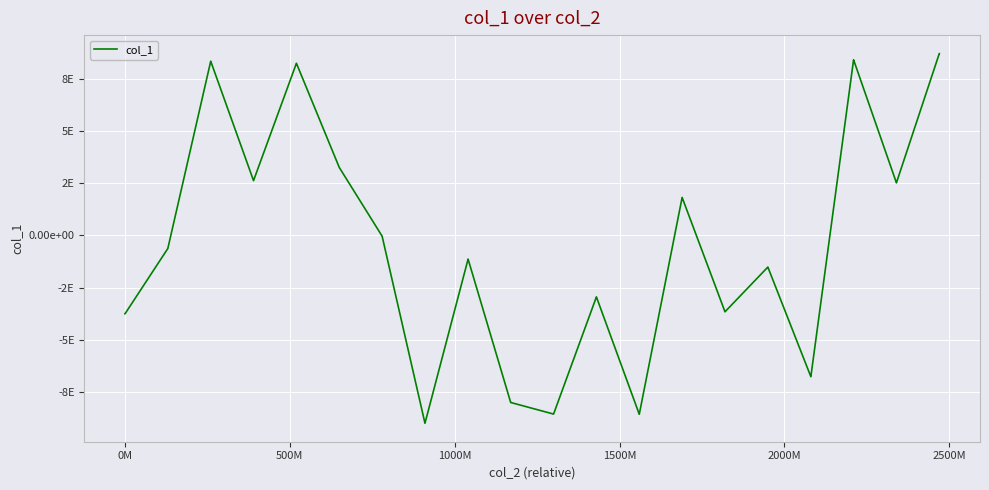

Is this an area chart (filled region under the line)?

No